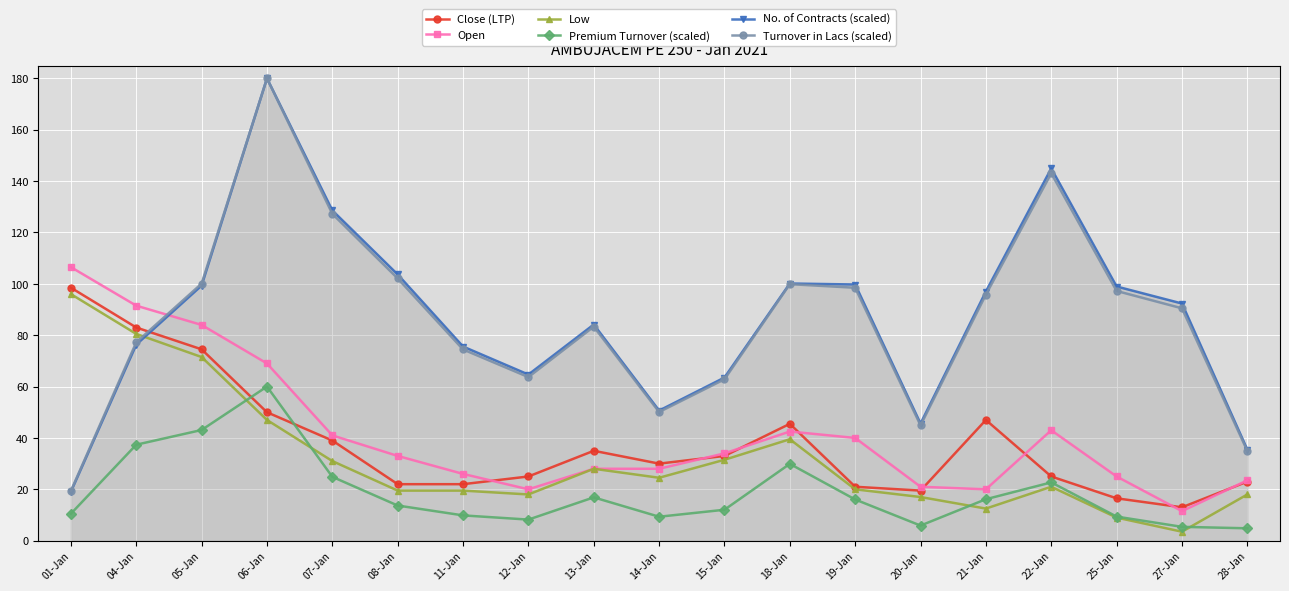

Between which two adjacent categories do Premium Turnover (scaled) and Close (LTP) first intersect?

05-Jan and 06-Jan